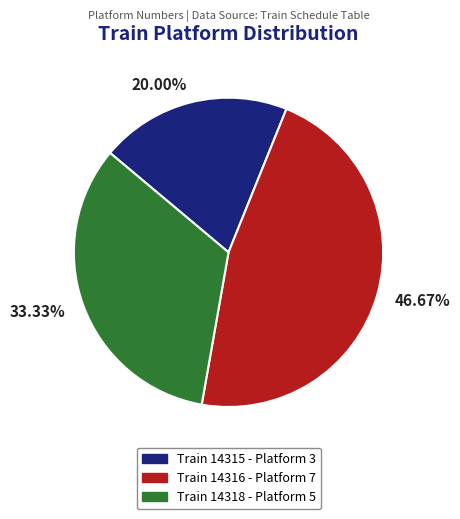

Do 20.00% and 33.33% together represent more than half of the pie?

Yes